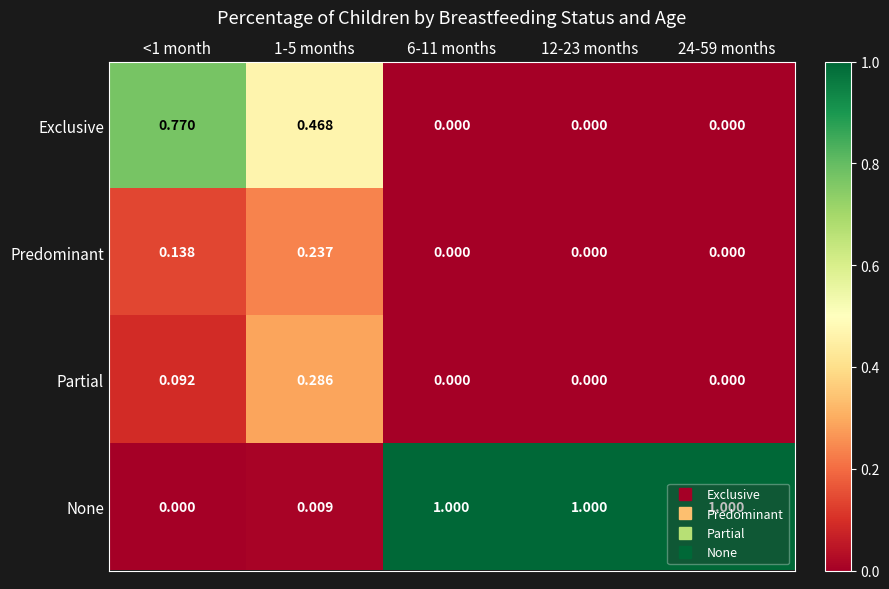

Is the value of Exclusive at 6-11 months greater than the value of None at 1-5 months?

No